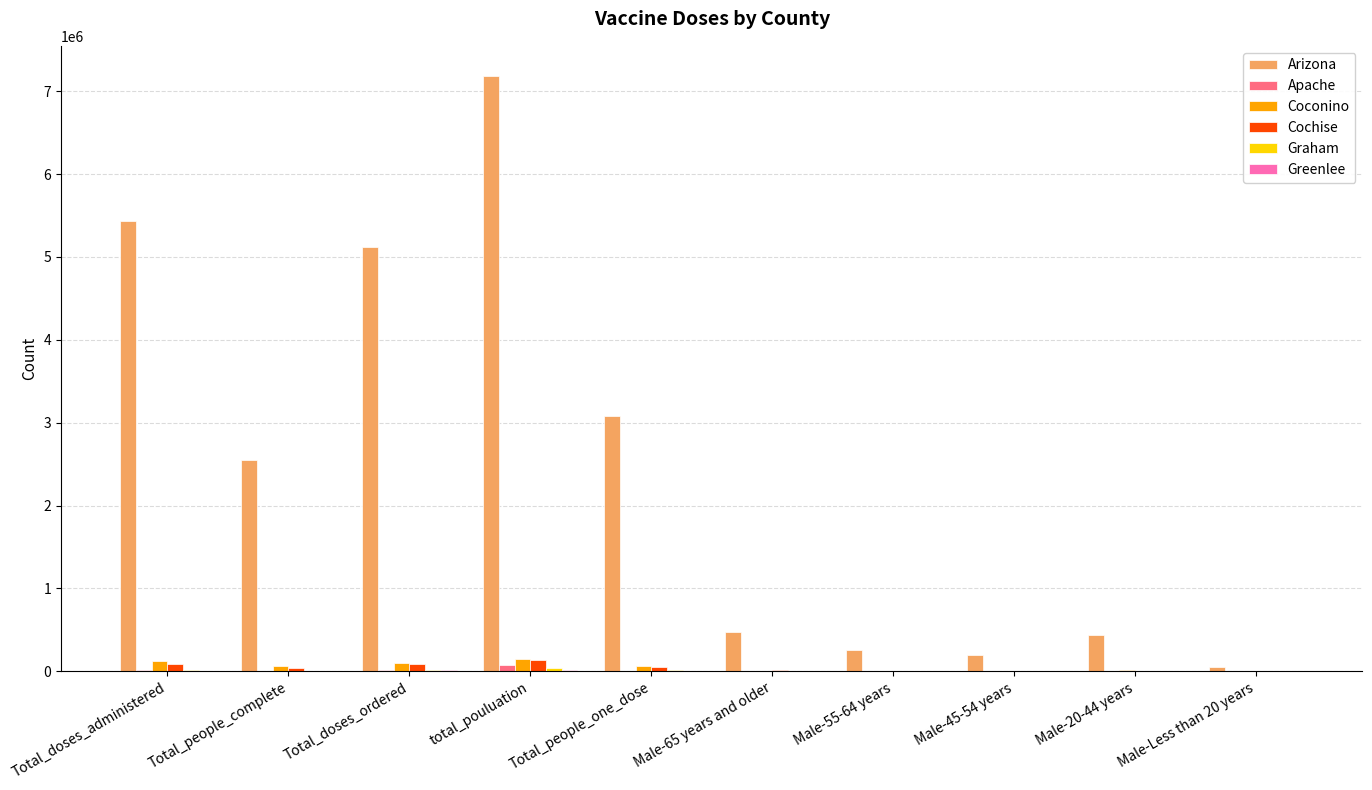

Which series has the largest range (max minus min)?

Arizona